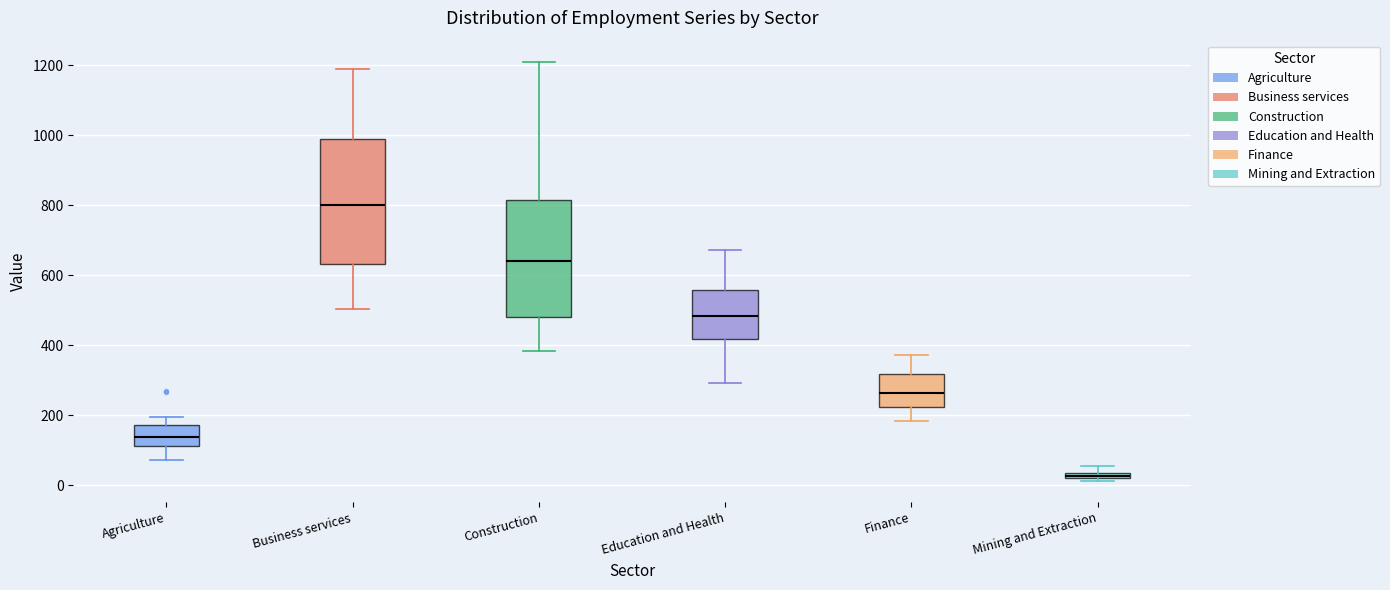

Which box has the highest median line?

Business services